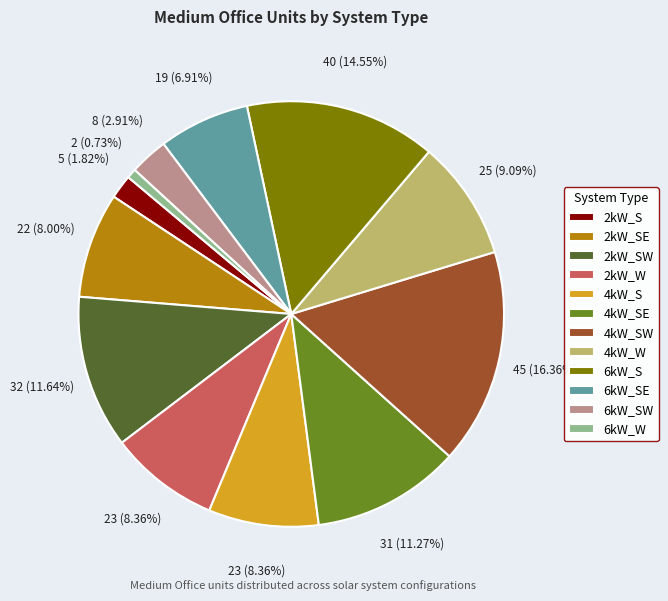

True or false: 2kW_S accounts for 2% of the total.

True